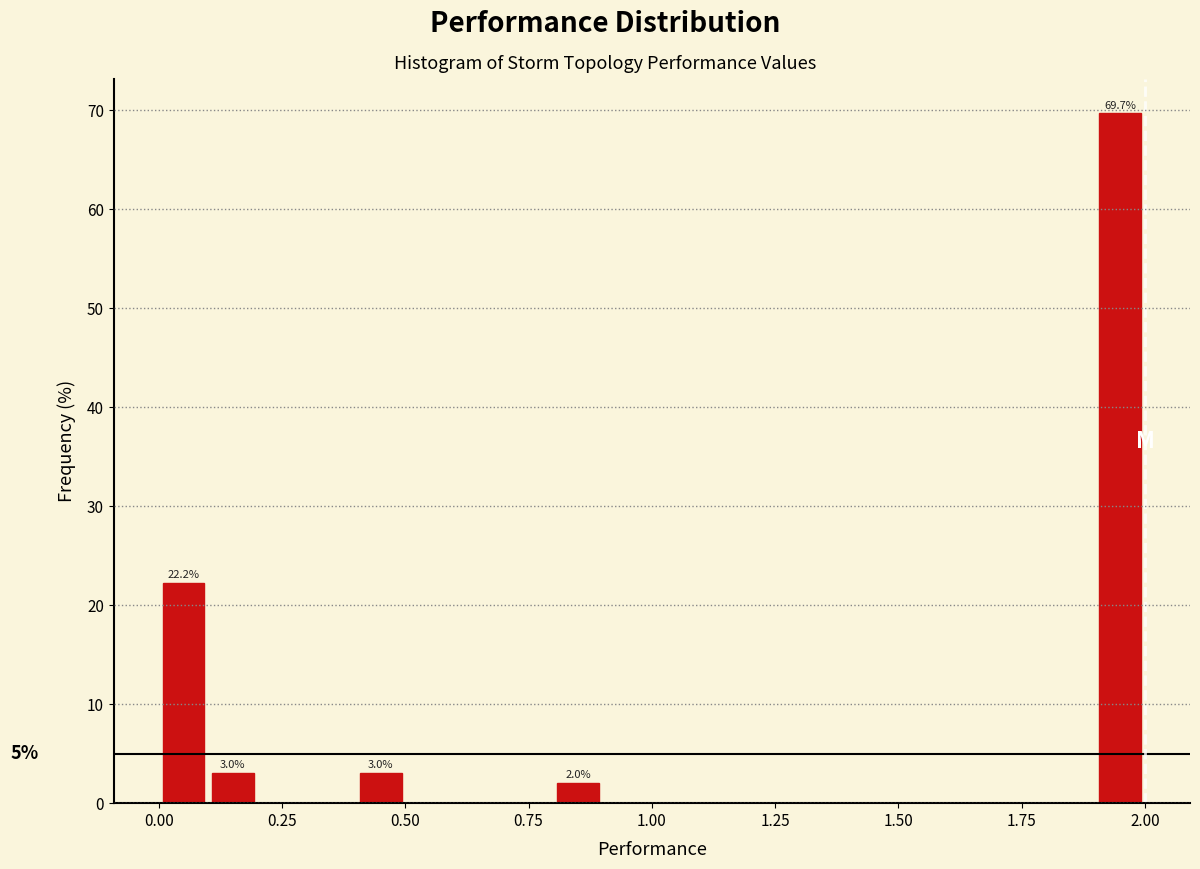

Read against the x-axis, roughly where is the centre of the tallest bar?

1.95